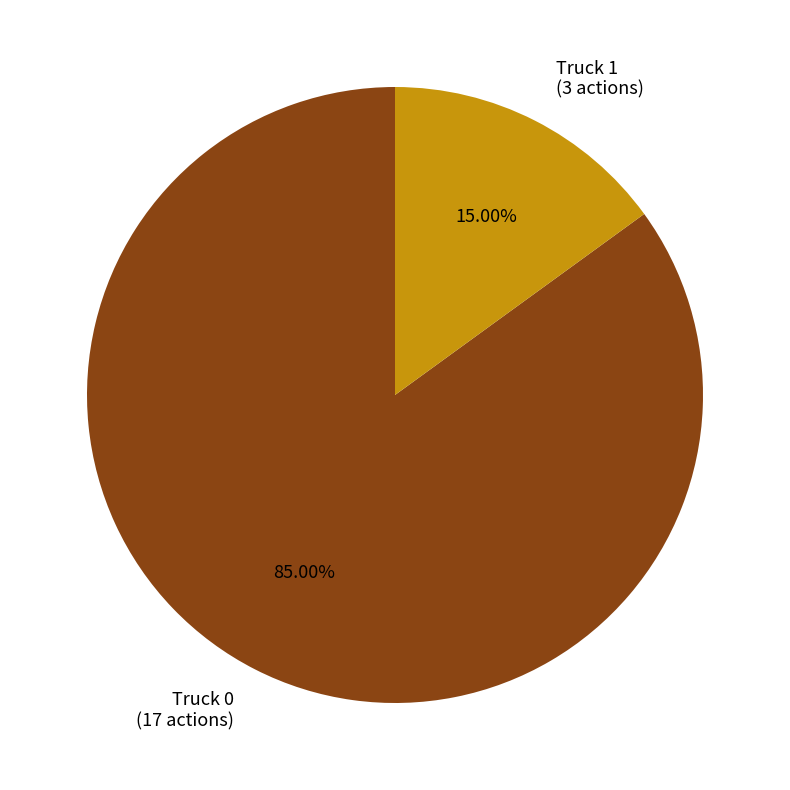

How many segments does this pie chart have?

2